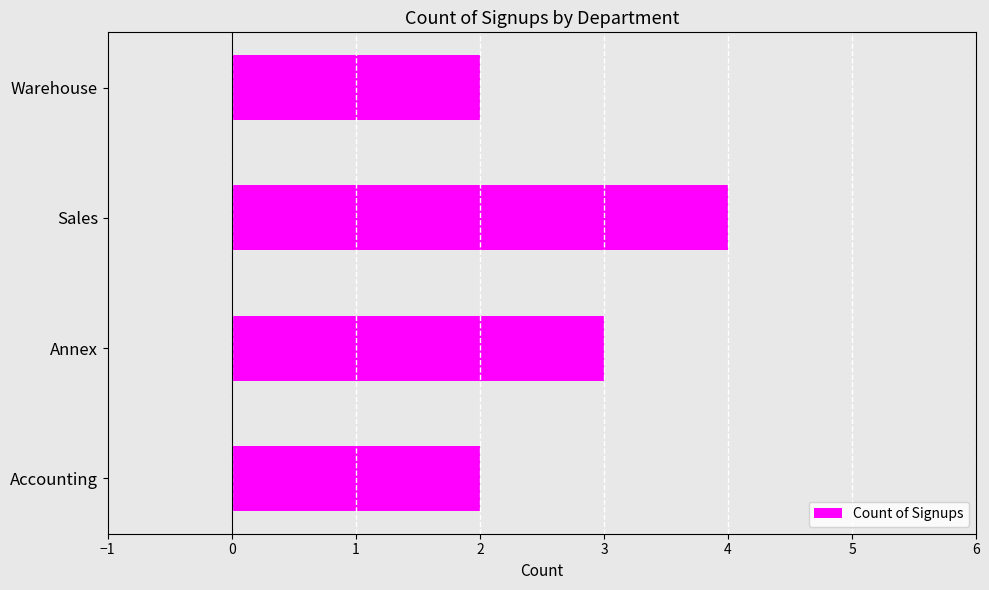

Which category has the highest value across all series?

Sales